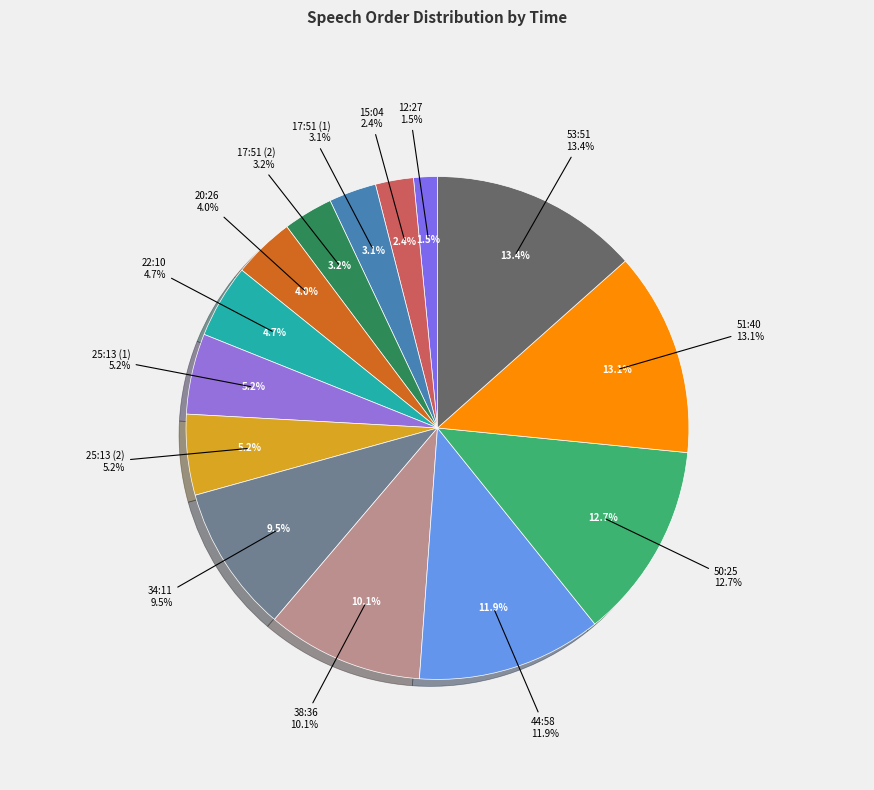

To the nearest percent, what is the difference between the 12:27 and 22:10 slice percentages?

3%